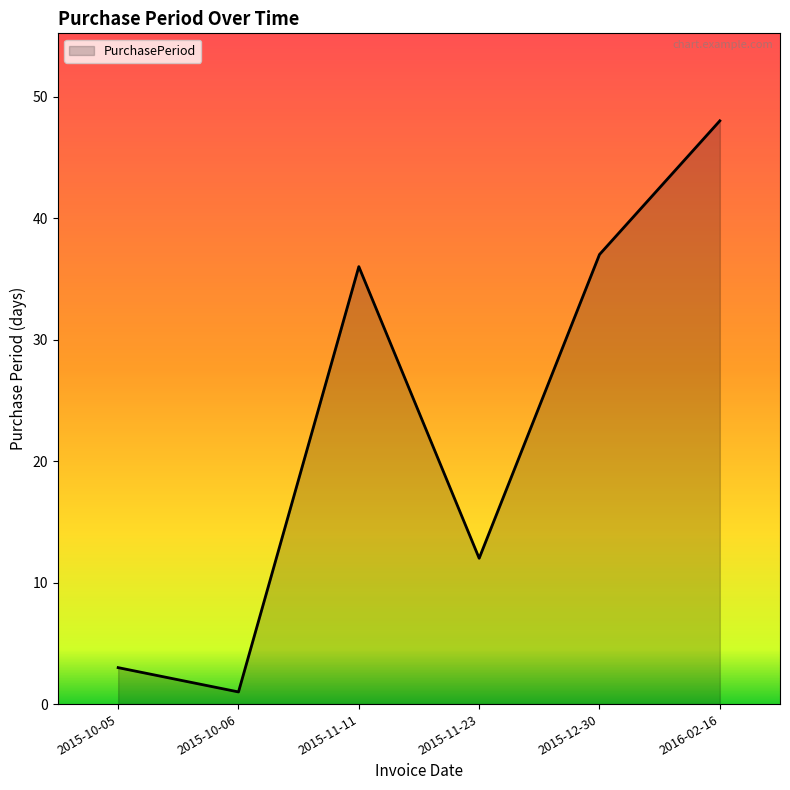

What is the maximum value shown in the chart?

48